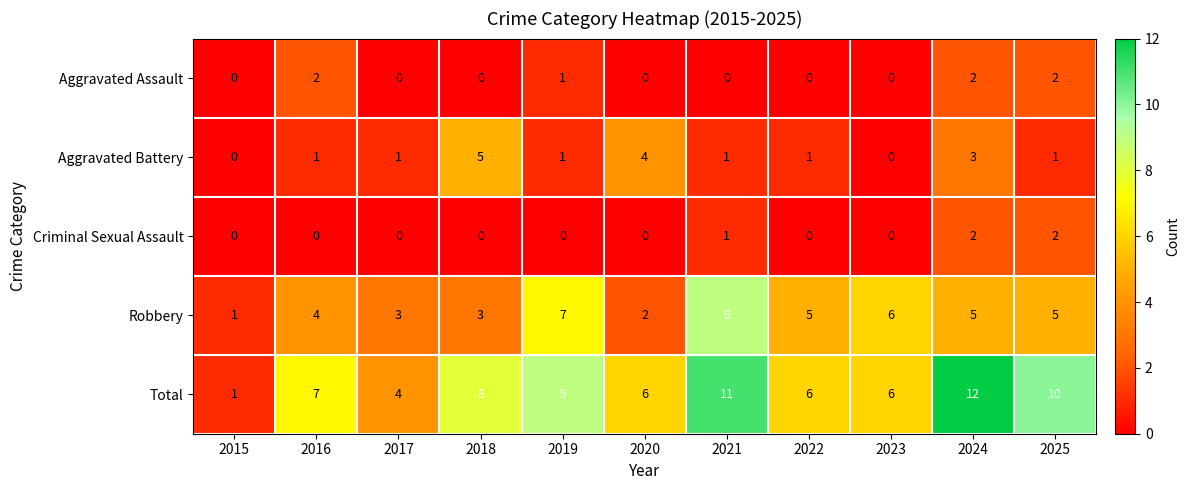

Which series changed the most between 2020 and 2025?

Total